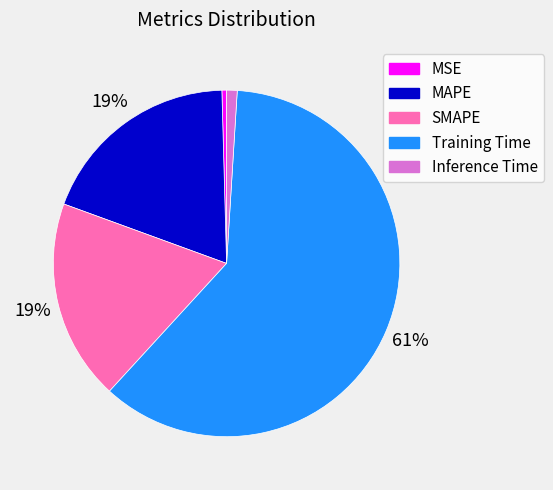

Which slice represents more than half of the pie?

Training Time